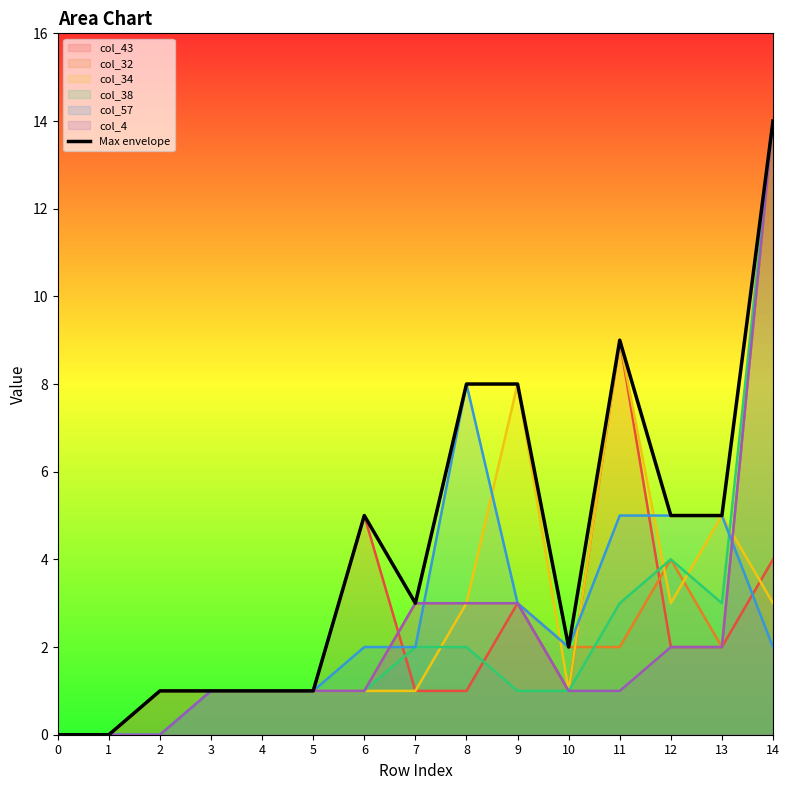

What is the change in value from 5 to 14?

+13